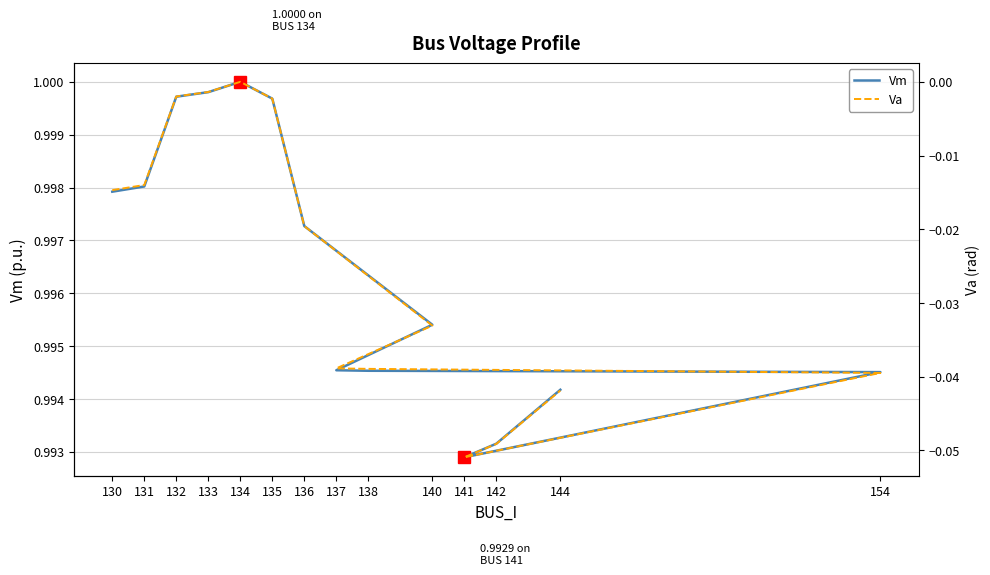

Which category has the highest value in the Va series?

134